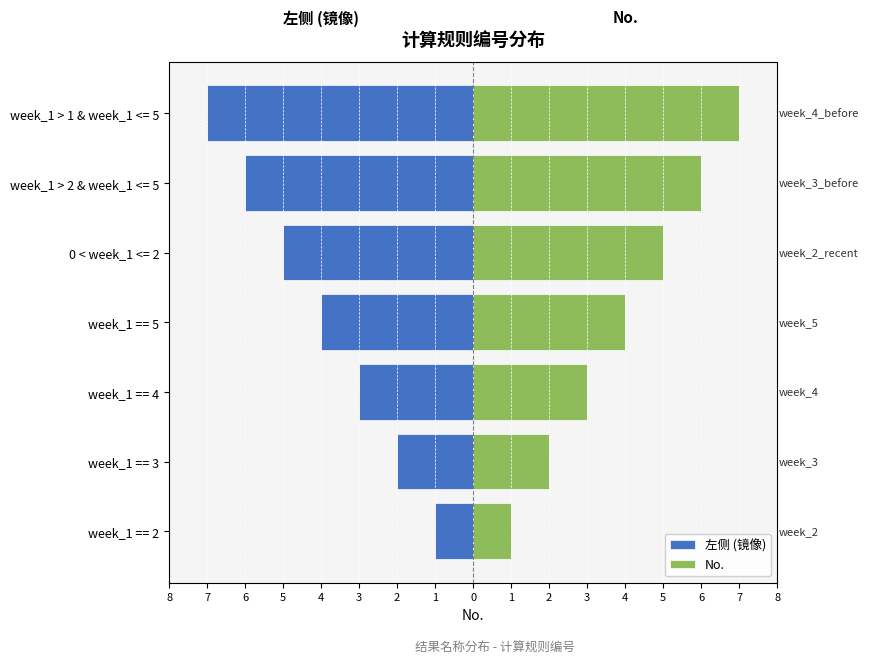

What is the highest value of the No. series?

7